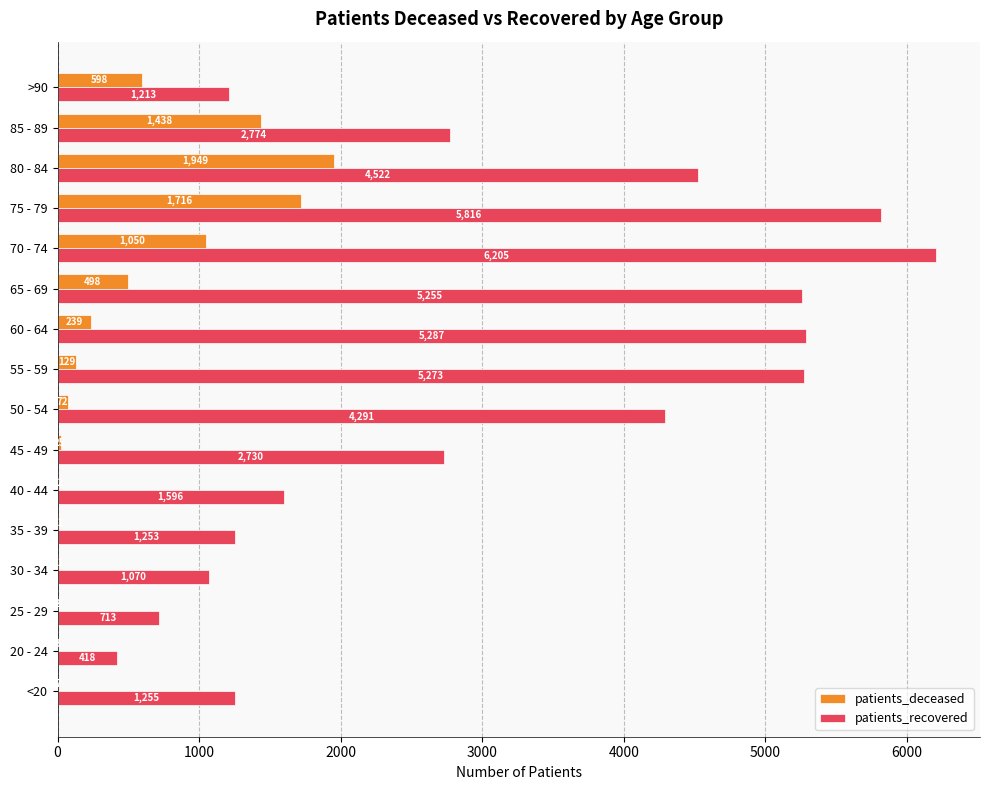

Between 20 - 24 and 85 - 89, which series saw the biggest shift?

patients_recovered